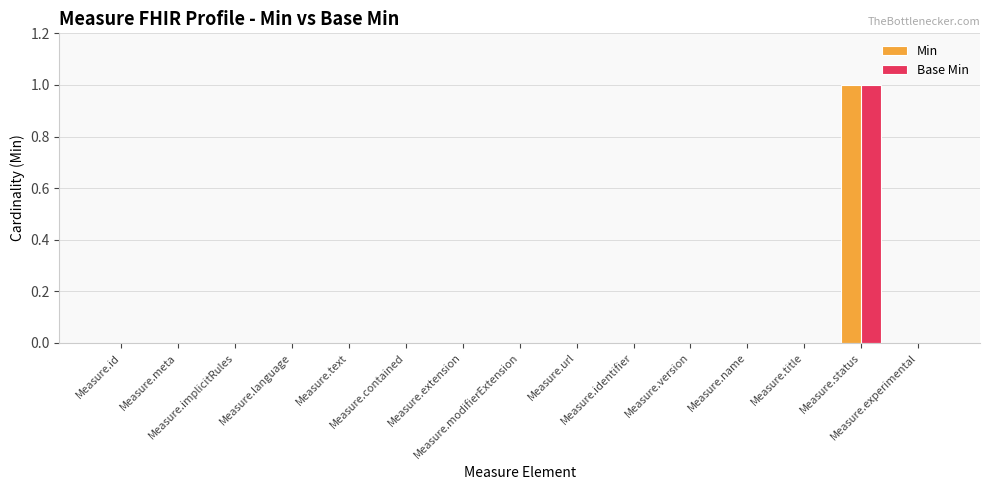

Count the number of data series in this chart.

2